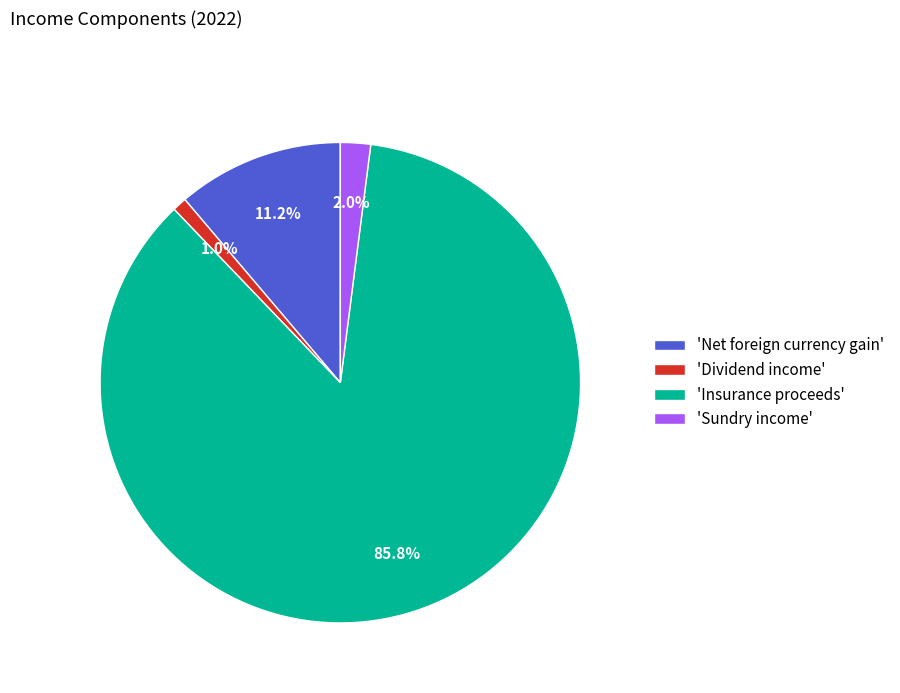

Between 'Insurance proceeds' and 'Net foreign currency gain', which is larger?

'Insurance proceeds'